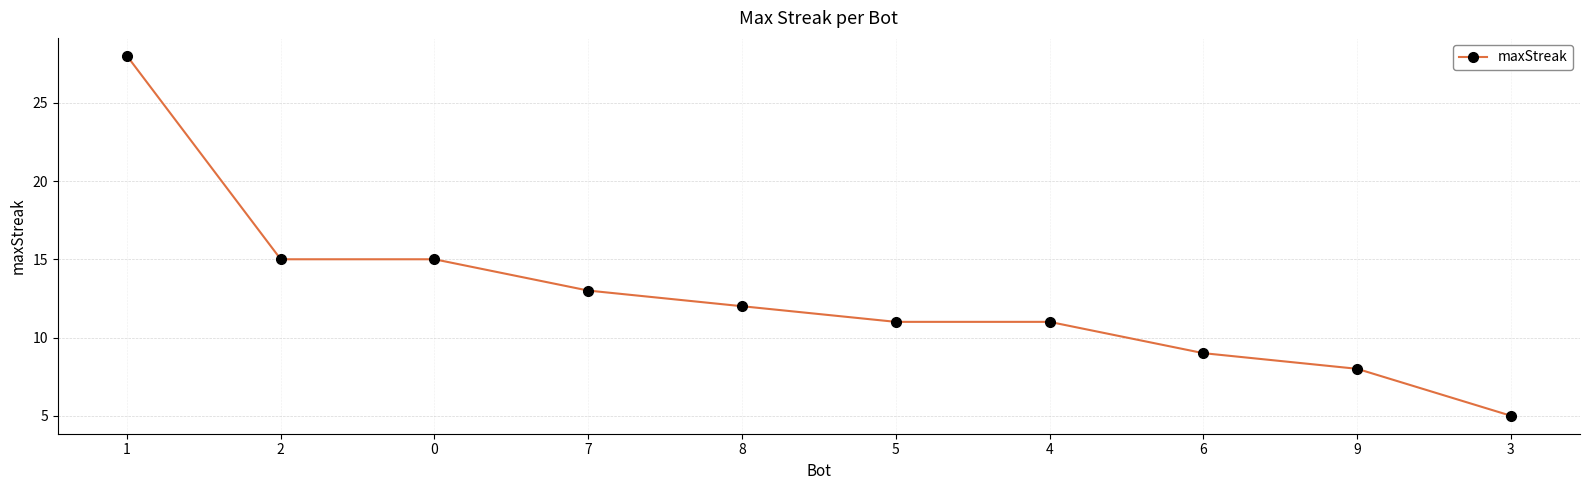

How many lines are shown in the chart?

1